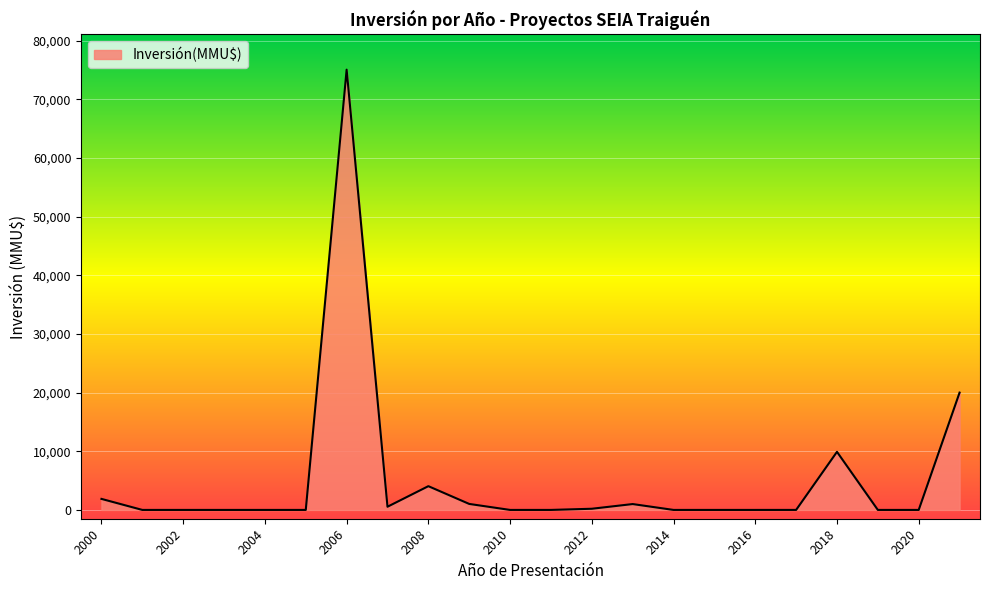

What is the maximum value shown in the chart?

75055